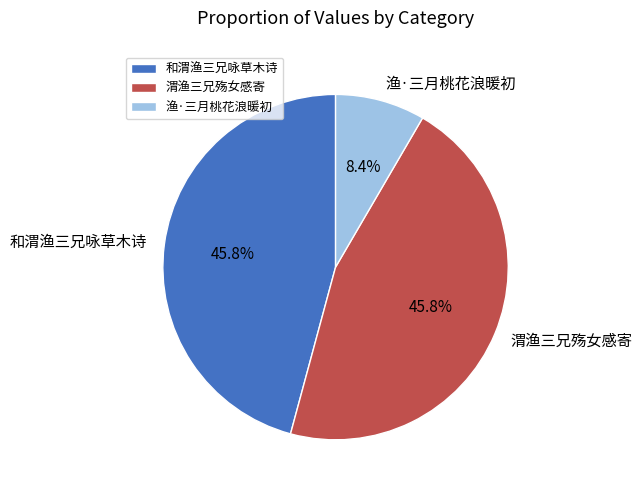

To the nearest percent, what is the difference between the 渭渔三兄殇女感寄 and 渔·三月桃花浪暖初 slice percentages?

37%